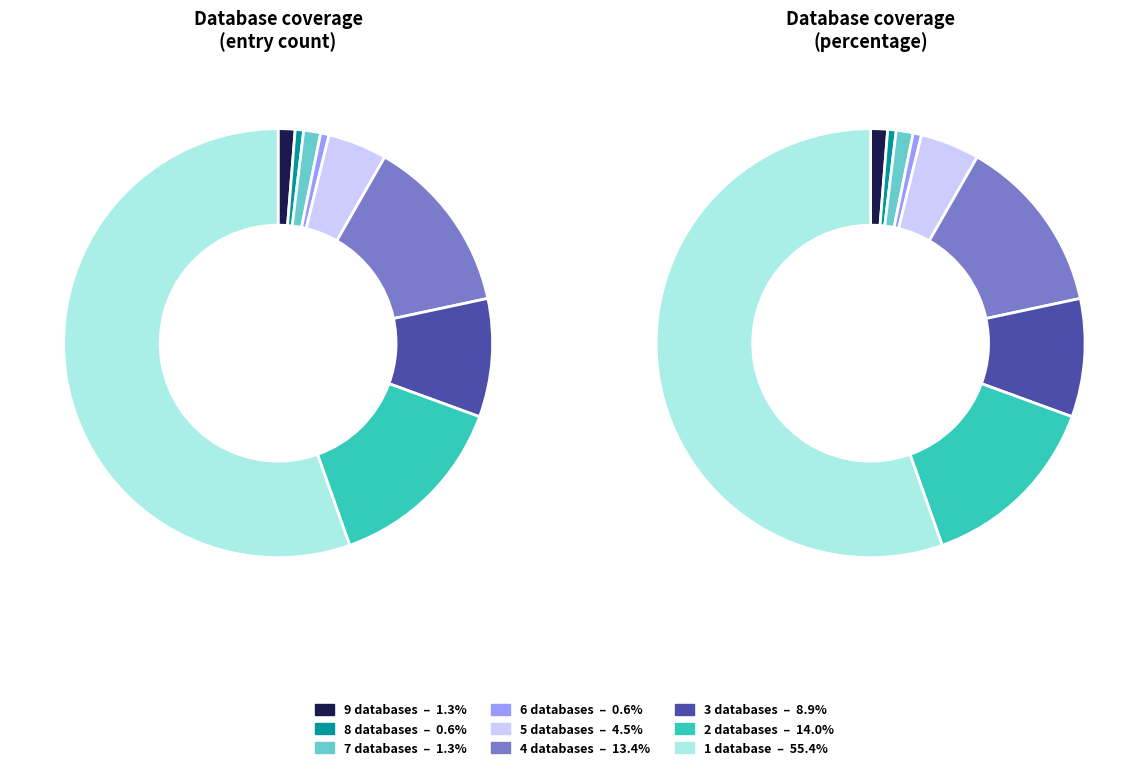

How many segments does this pie chart have?

9